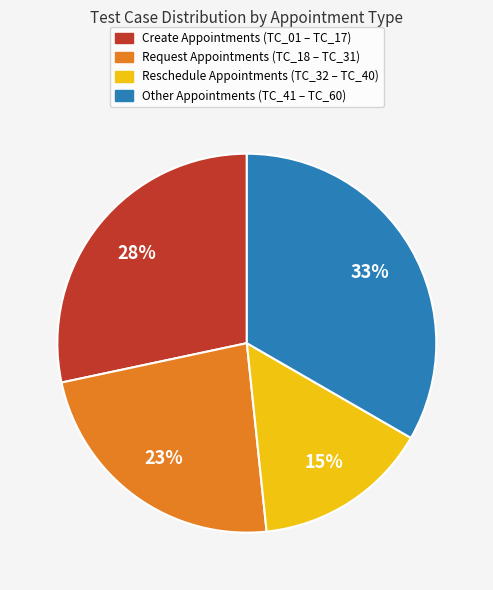

Count the number of slices in the pie.

4